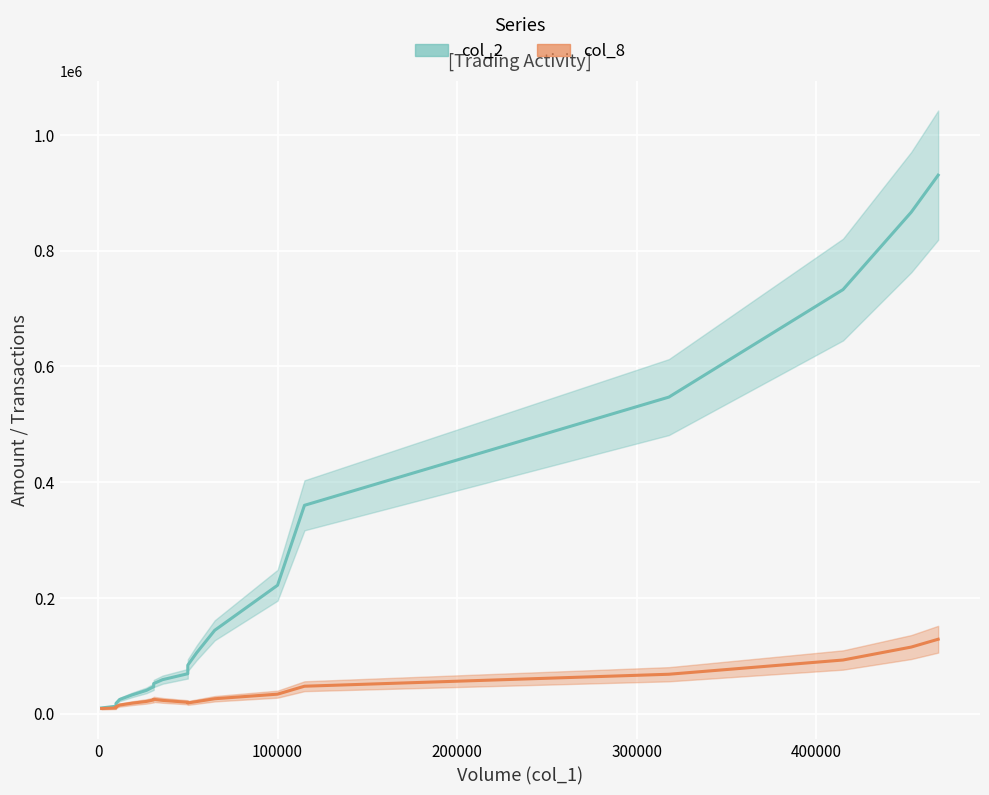

What is the lowest value of the col_8 (line) series?

8910.4